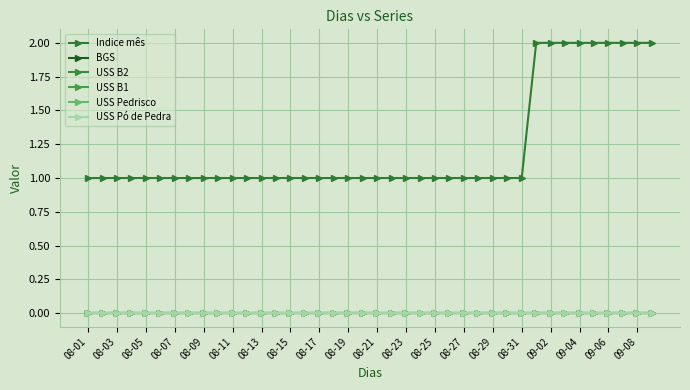

Which label corresponds to the smallest value in the chart?

08-01